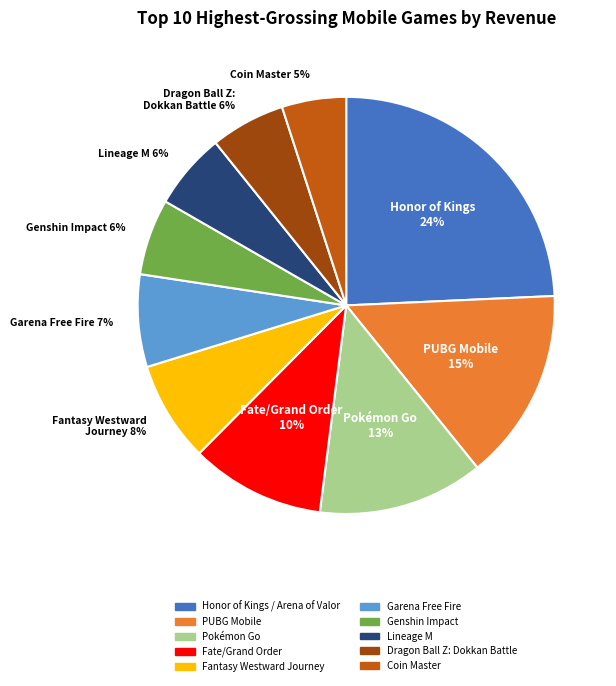

To the nearest percent, what percentage of the pie is Coin Master?

5%